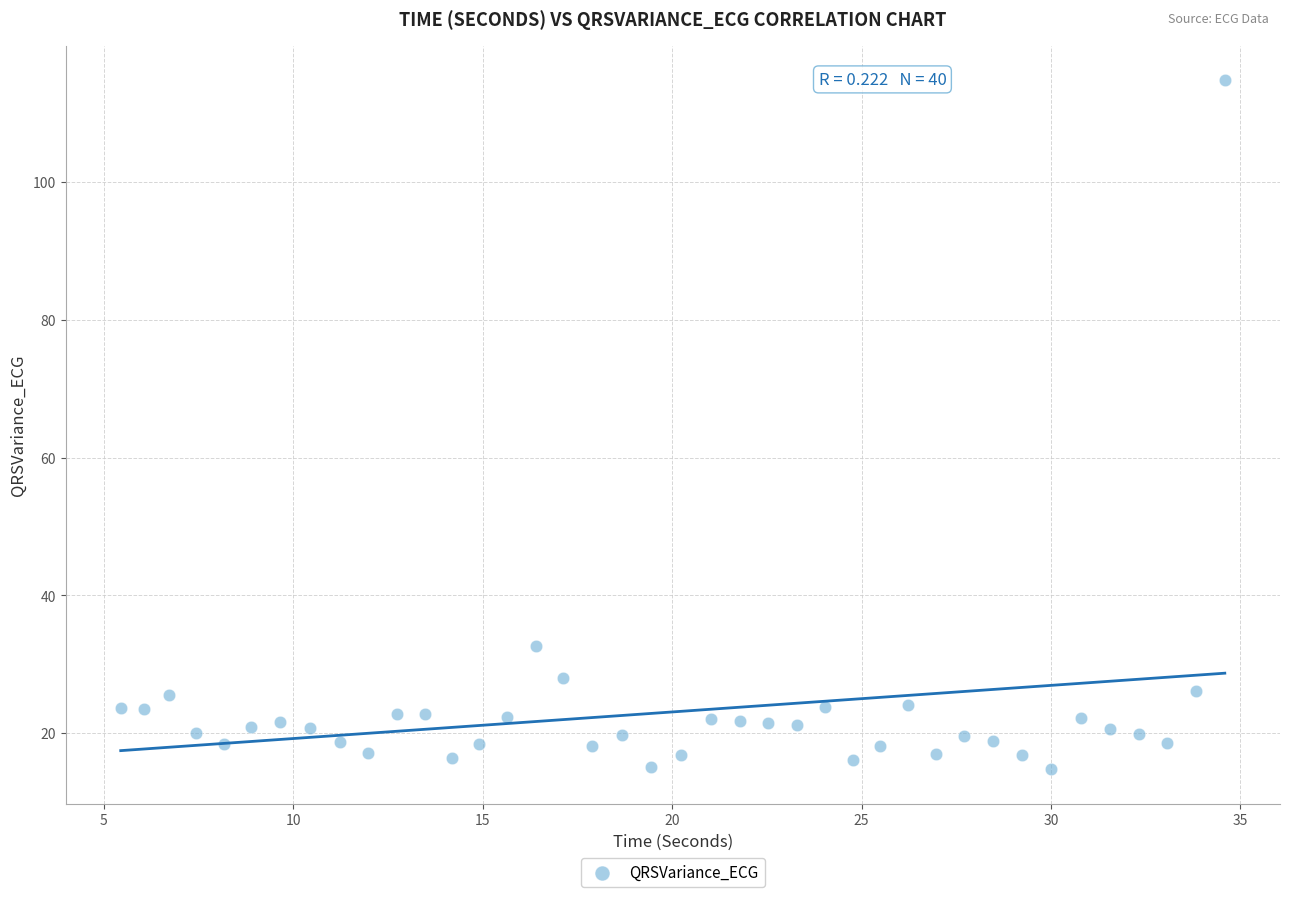

What is the range of Y values (max minus min)?

100.0